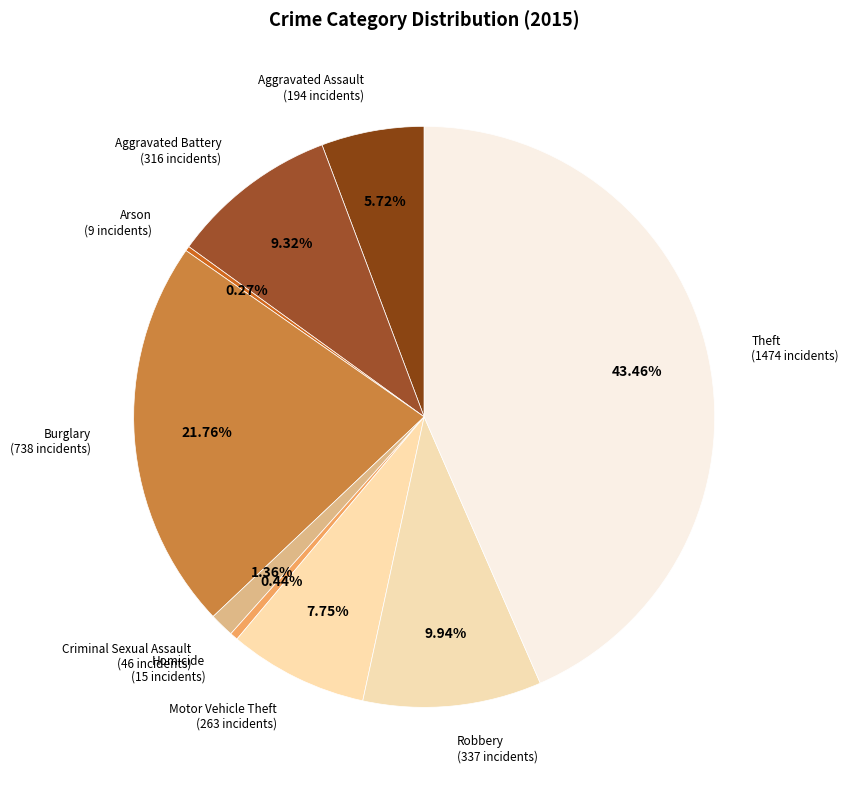

True or false: Burglary accounts for 31% of the total.

False